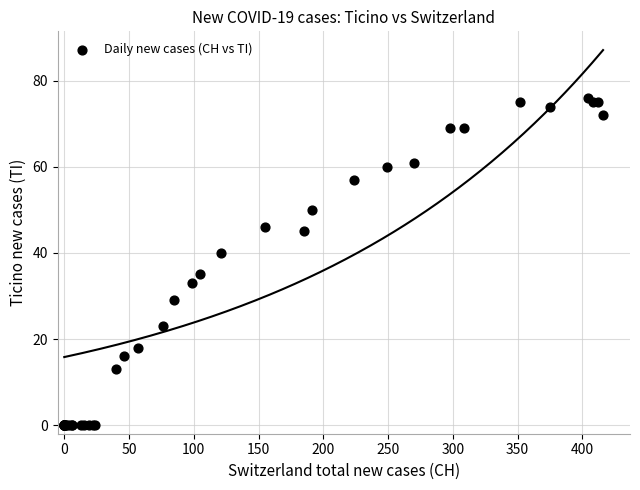

What Y value in the scatter plot is closest to 38?

40